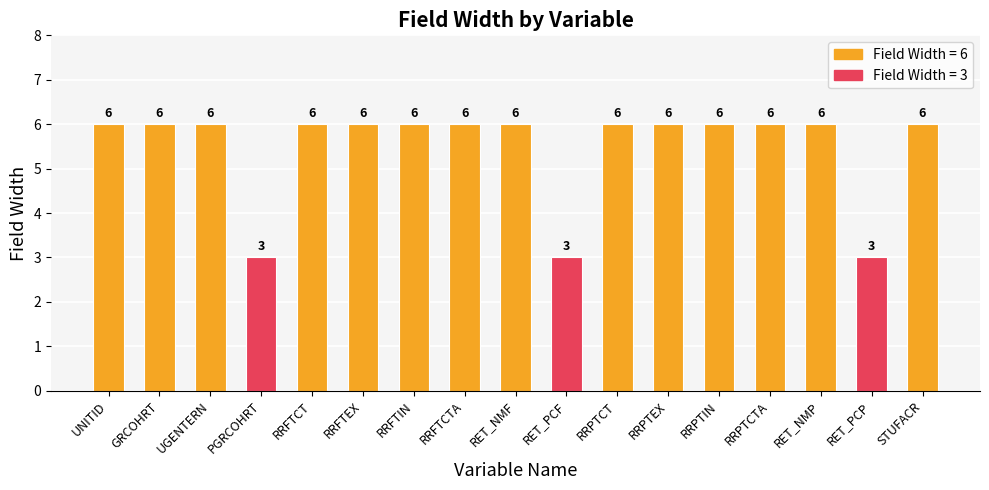

What is the average value?

5